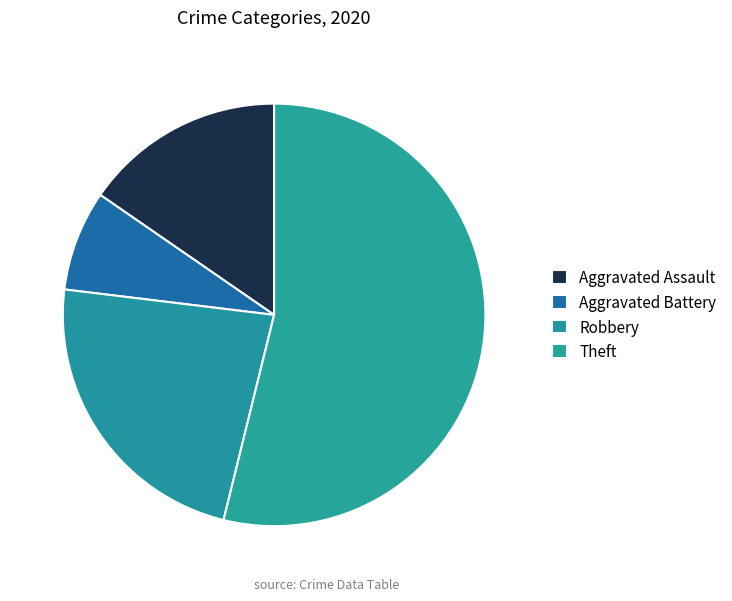

How many slices are in this pie chart?

4